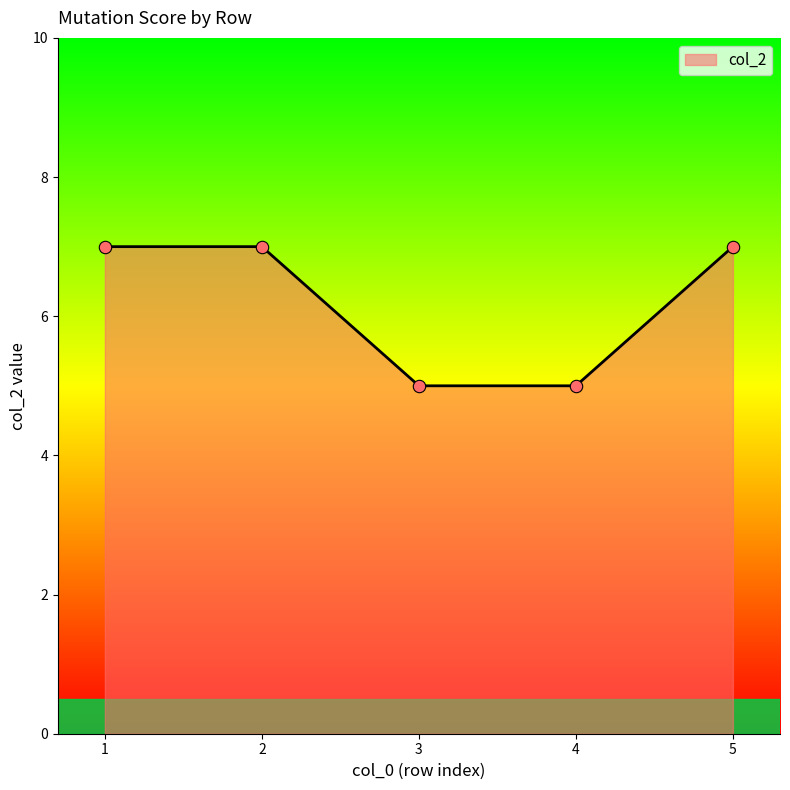

What is the change in value from 1 to 4?

-2